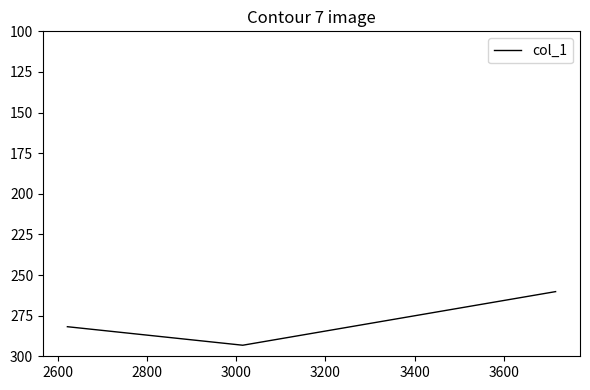

Does the chart display data point markers on the line(s)?

No